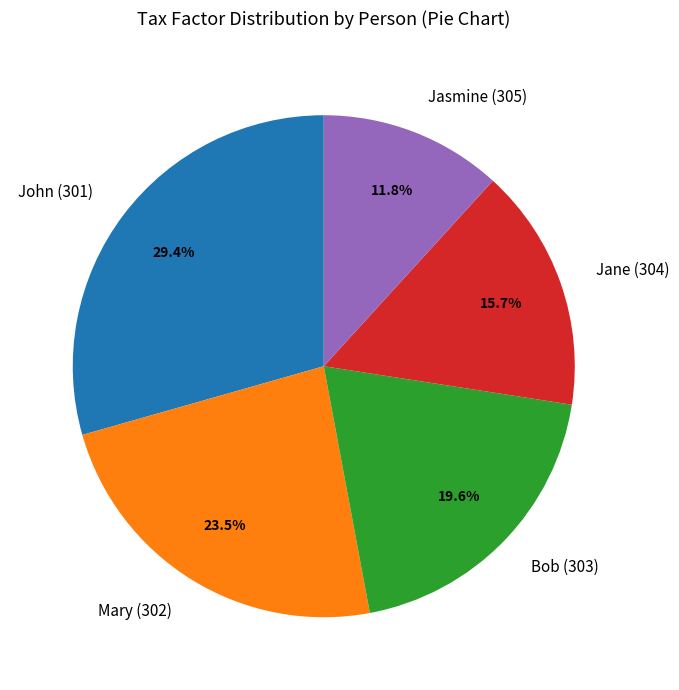

To the nearest percent, what percentage of the pie is Jasmine (305)?

12%